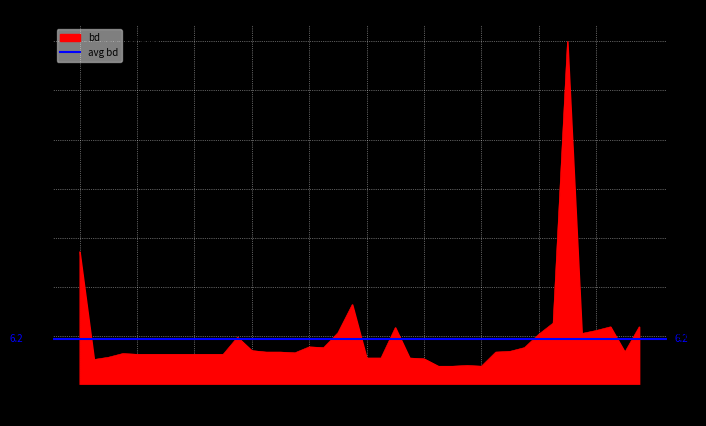

Which has a higher value, 2019-12-31 or 2020-01-02?

2019-12-31